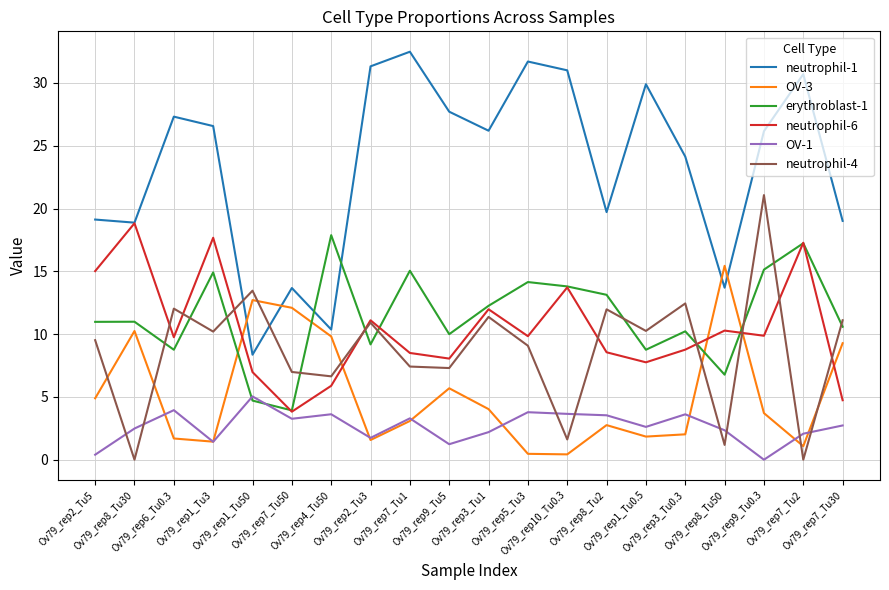

Which series has the largest total across all categories?

neutrophil-1